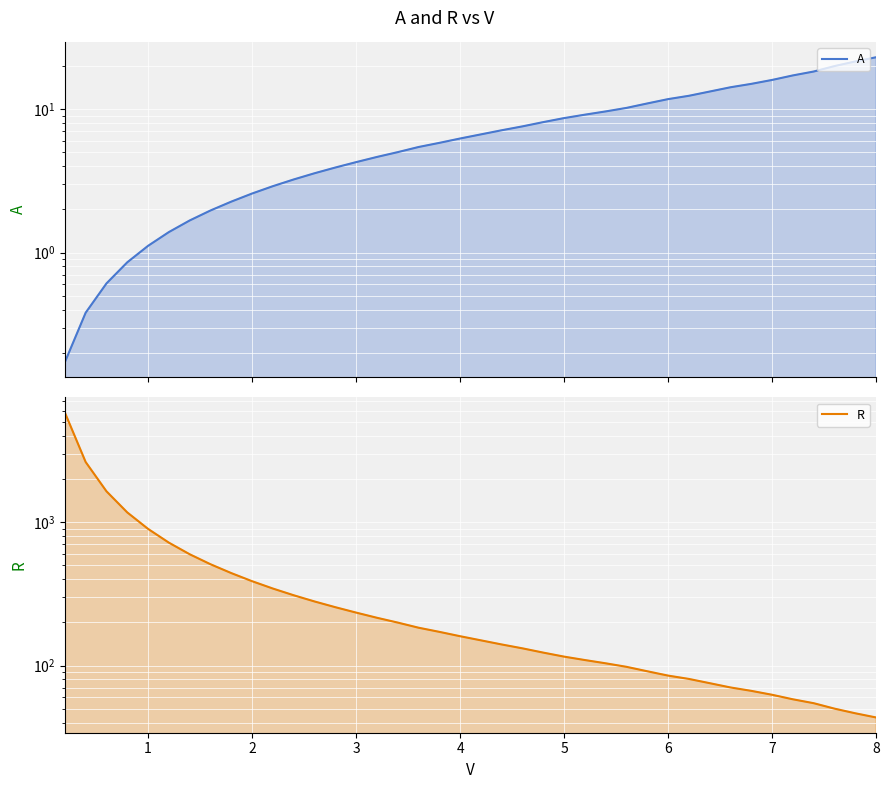

True or false: R has more than 2 interior local peaks.

False